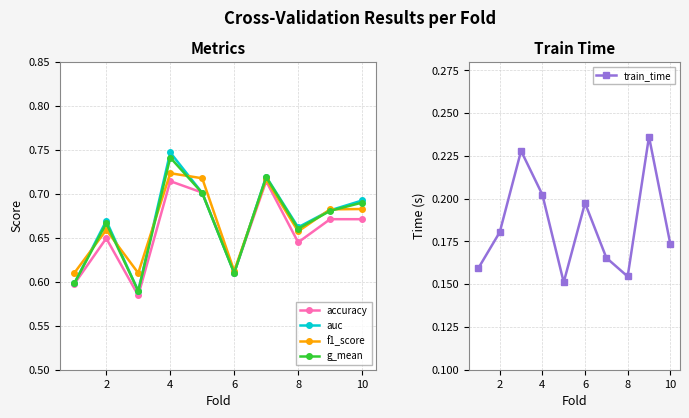

The value of accuracy at 6 is 1.0. True or false?

False